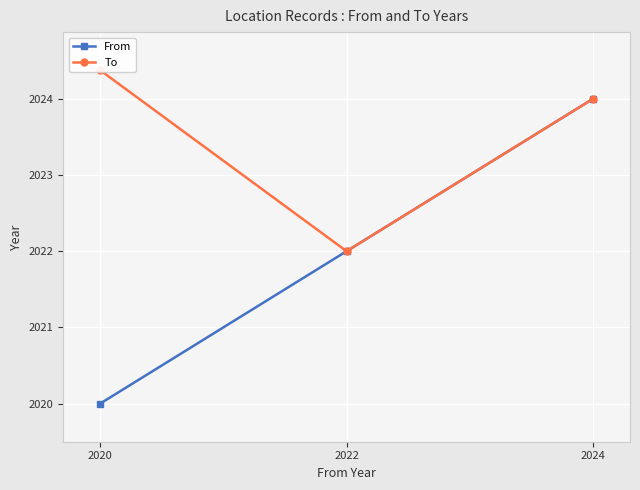

How many lines are shown in the chart?

2